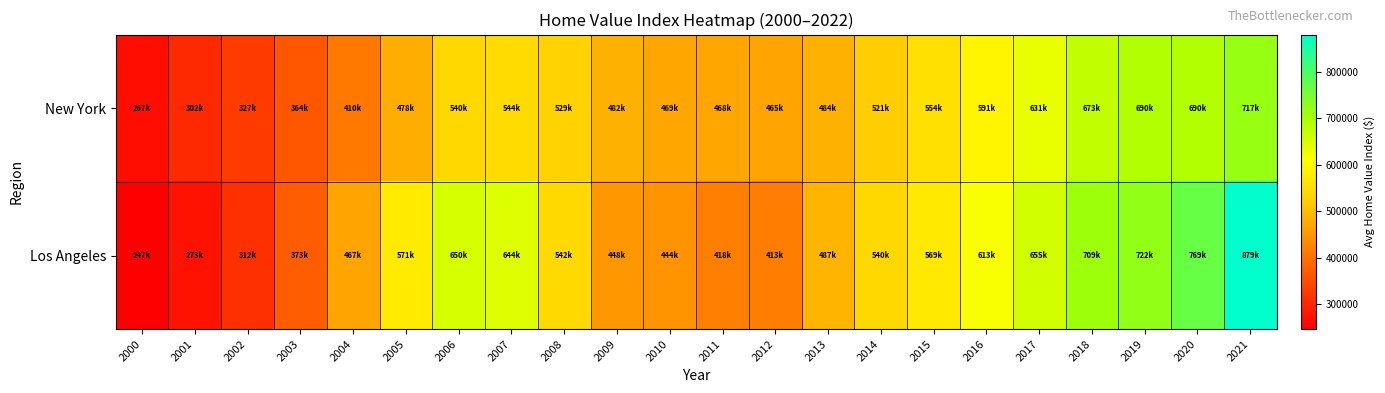

Between 2005 and 2020, which is larger?

2020